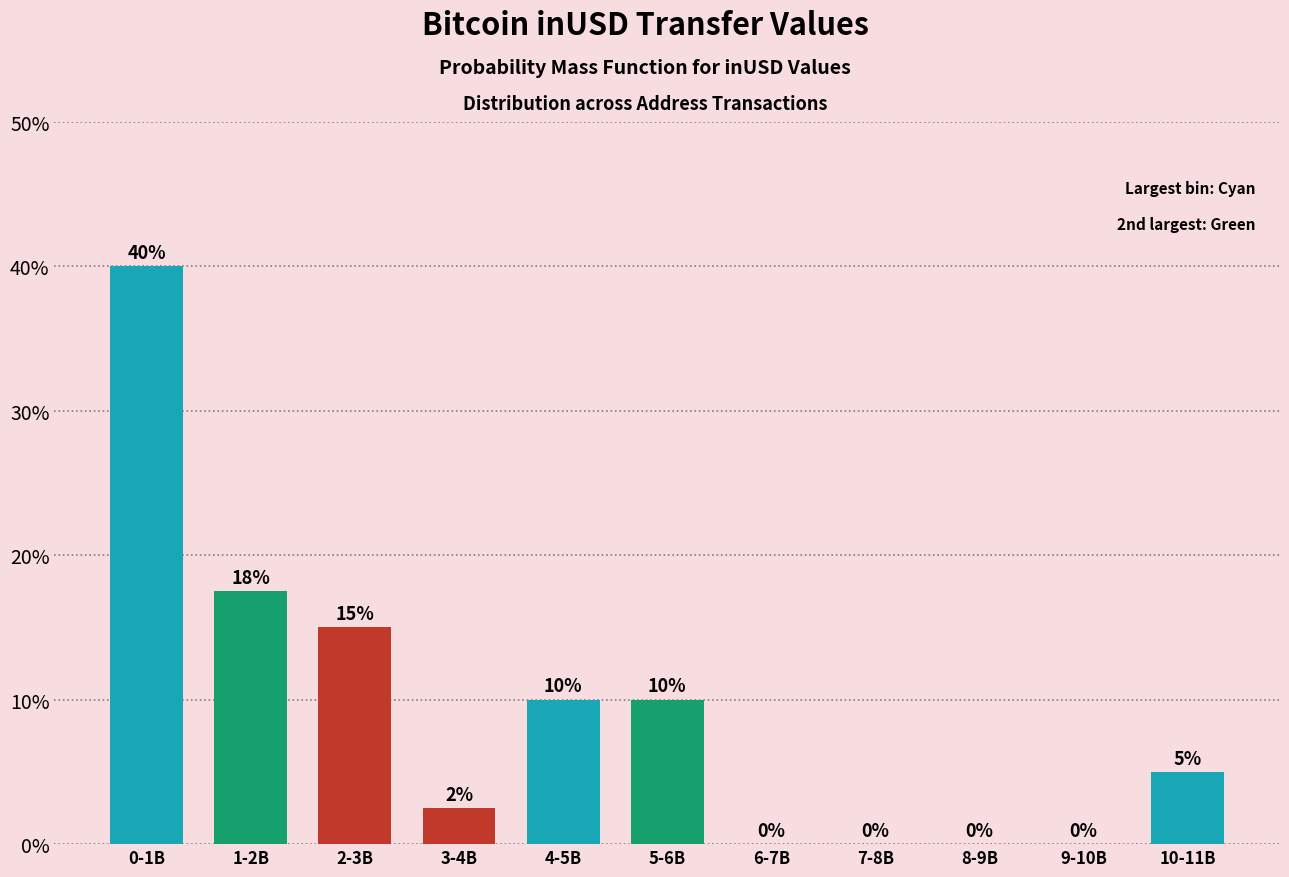

What is the change in value from 0-1B to 7-8B?

-40.0